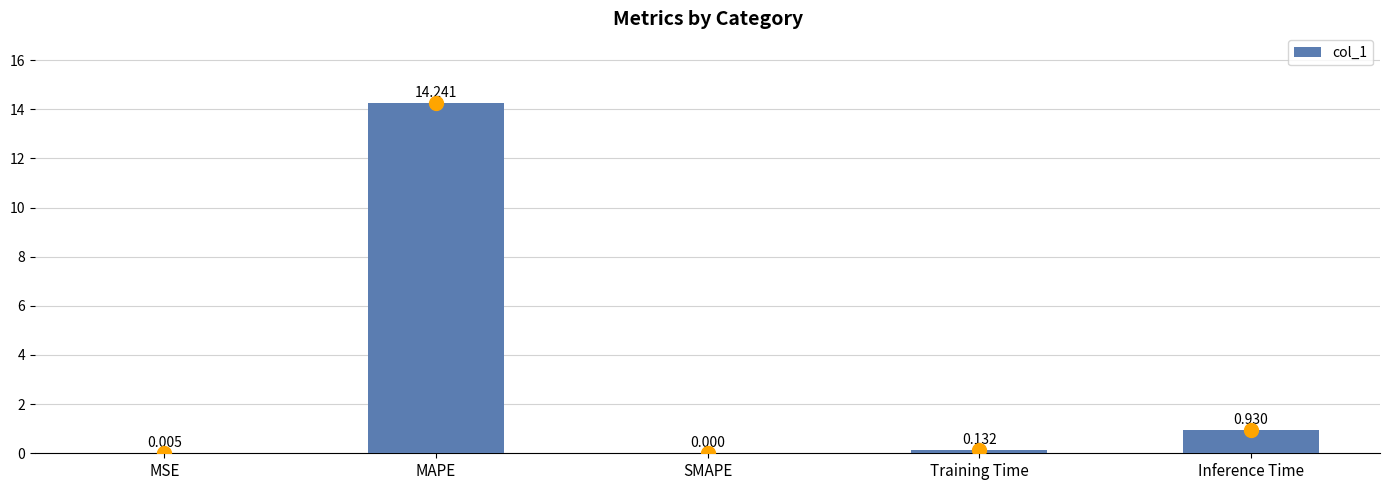

Which category has the highest value across all series?

MAPE